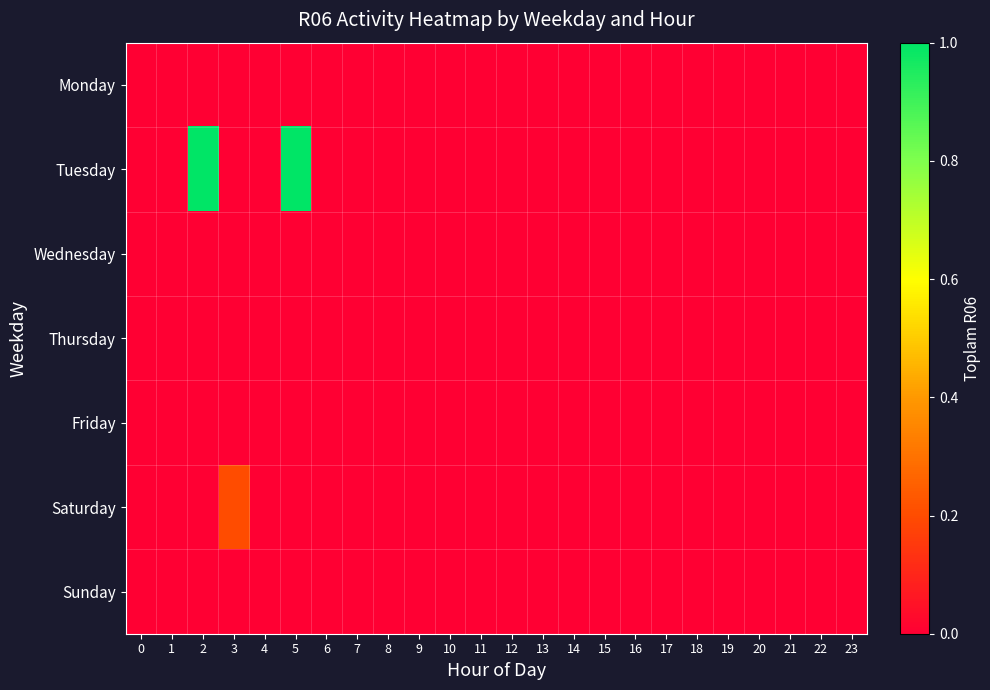

Which series has the largest range (max minus min)?

Tuesday